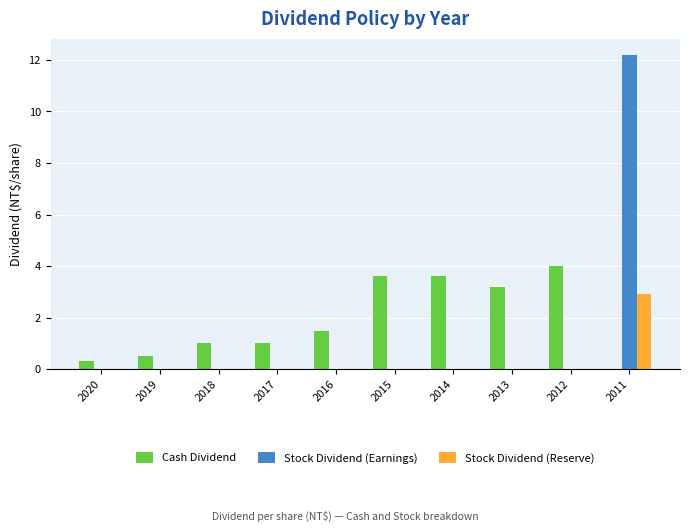

Are the bars horizontal?

No